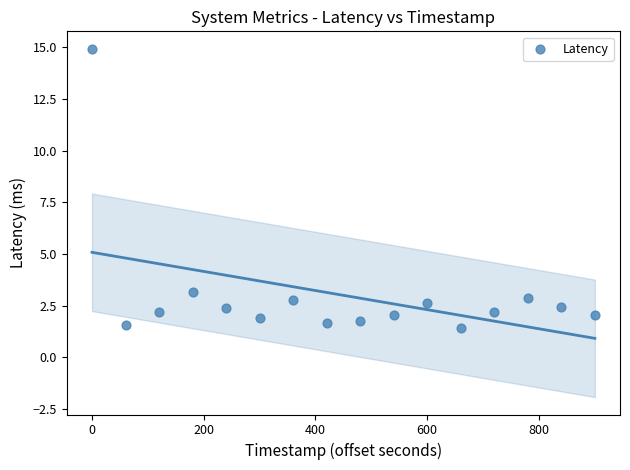

What Y value in the scatter plot is closest to 8?

3.2